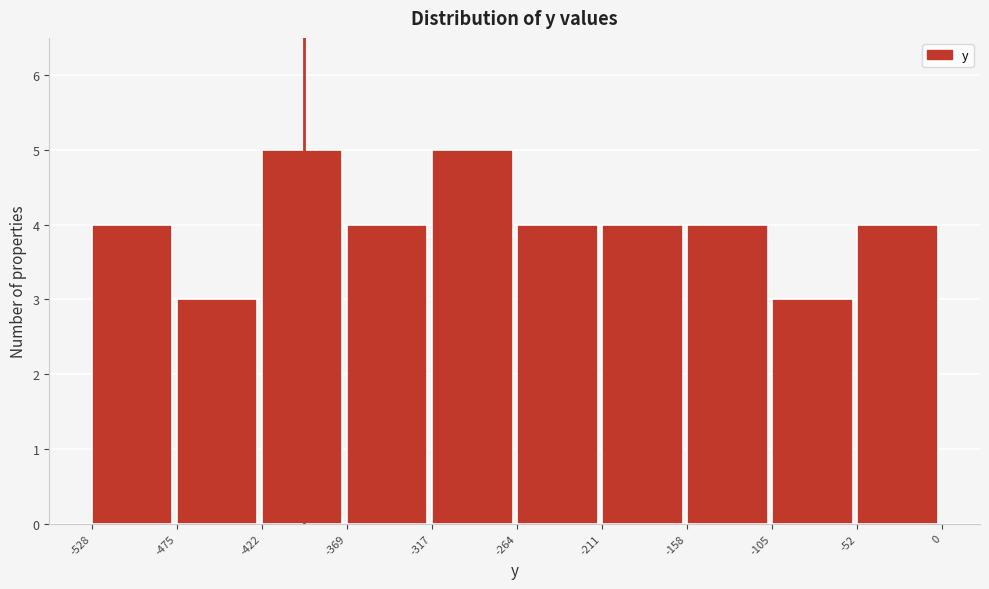

How tall is the bar that spans -158 to -105 on the x-axis? The values are not printed on the chart, so give them approximately, as read against the axis.

4